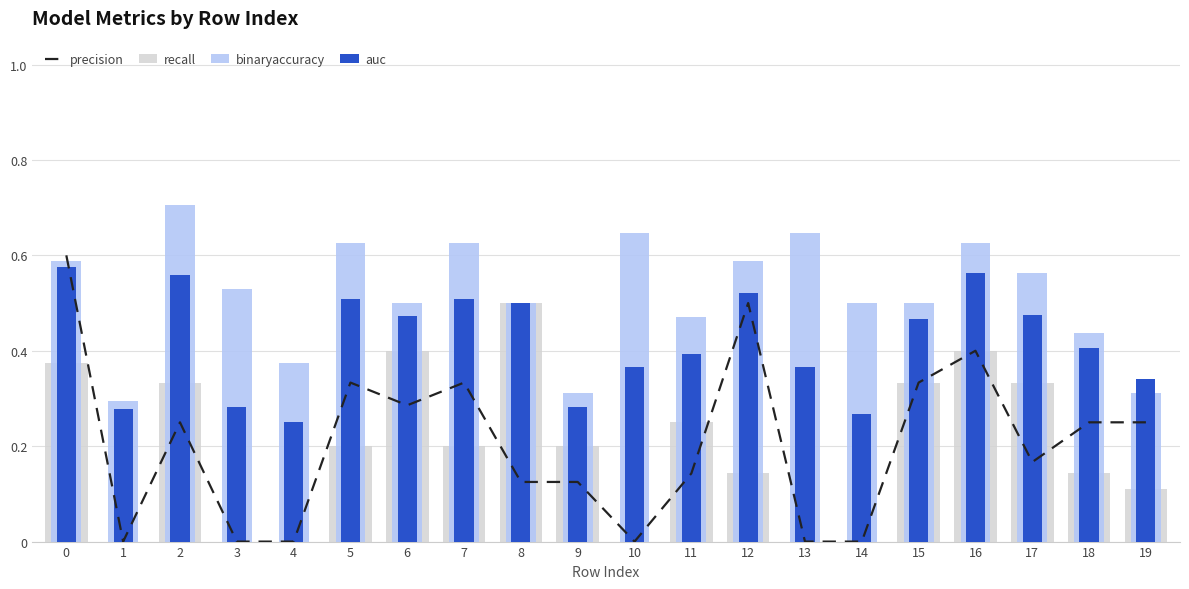

What is the difference between the maximum and minimum values in the recall series?

0.5